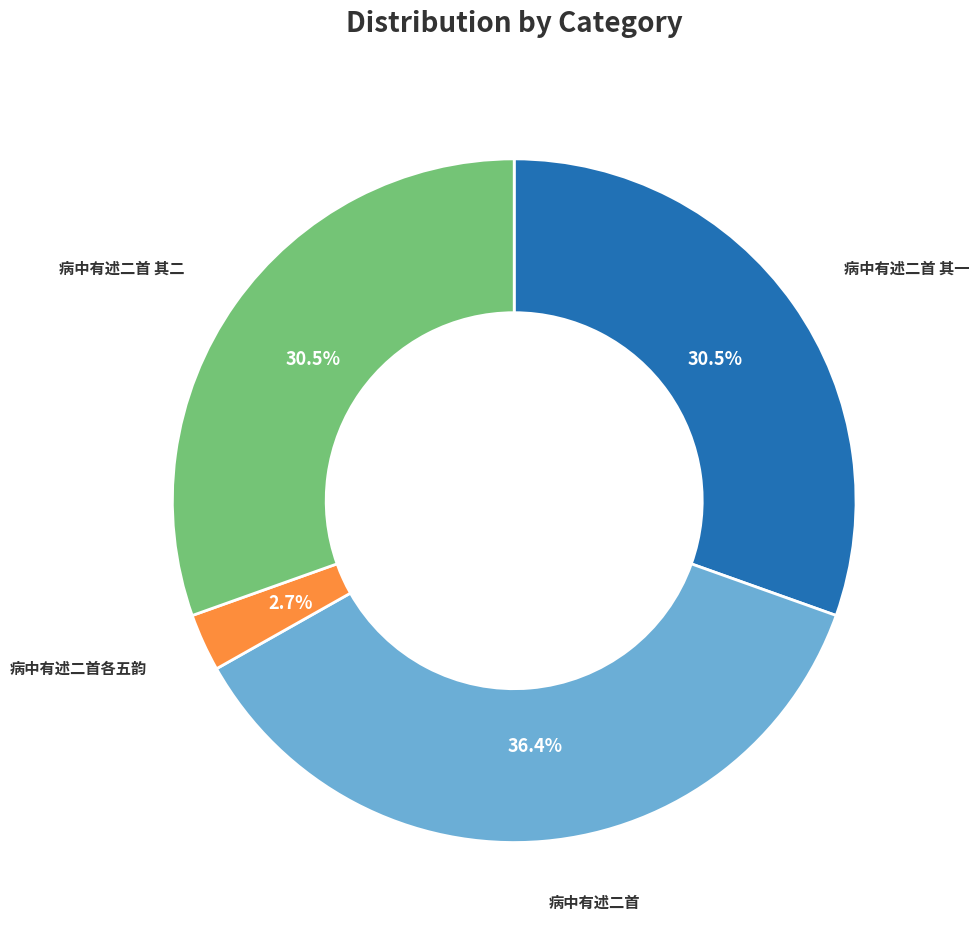

Which has a higher value, 病中有述二首 or 病中有述二首 其二?

病中有述二首